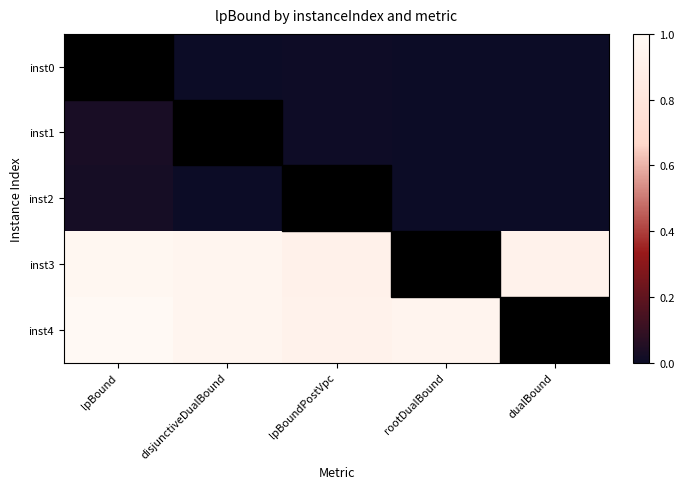

Which category has the highest value across all series?

lpBound